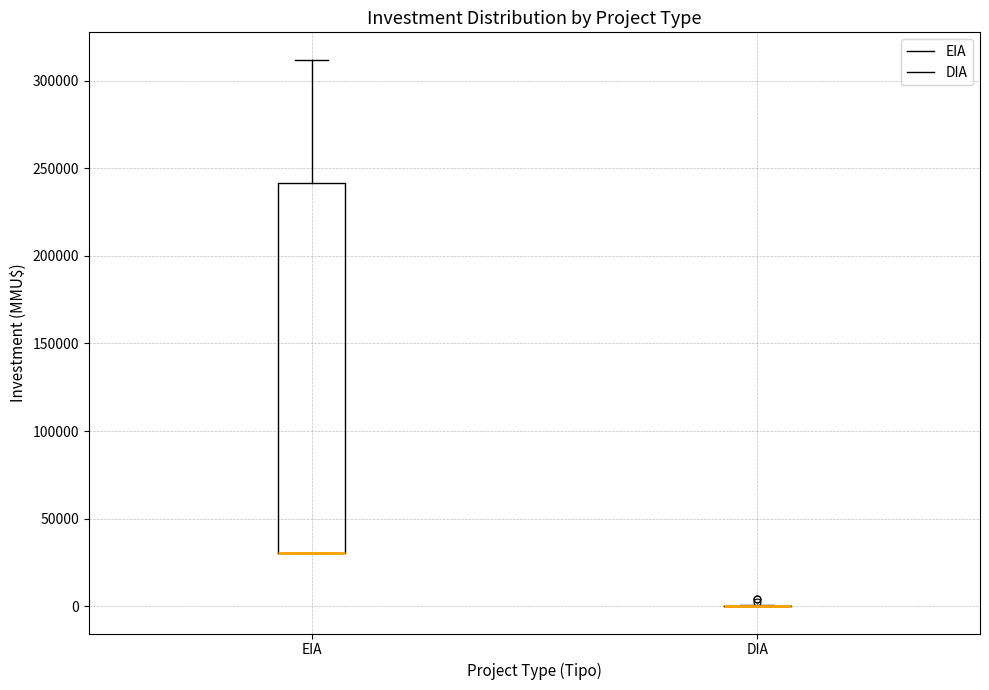

Reading left to right, transcribe this box plot: for each box, give where its median line is, the range the box spans, and where its two whiskers end, as read against the y-axis. The values are not printed on the chart, so give them approximately, as read against the axis.

EIA: median 30000 (drawn on the box's lower edge), box 30000 to 240000, whiskers 30000 to 310000
DIA: box collapsed to a line at 0, whiskers 0 to 0